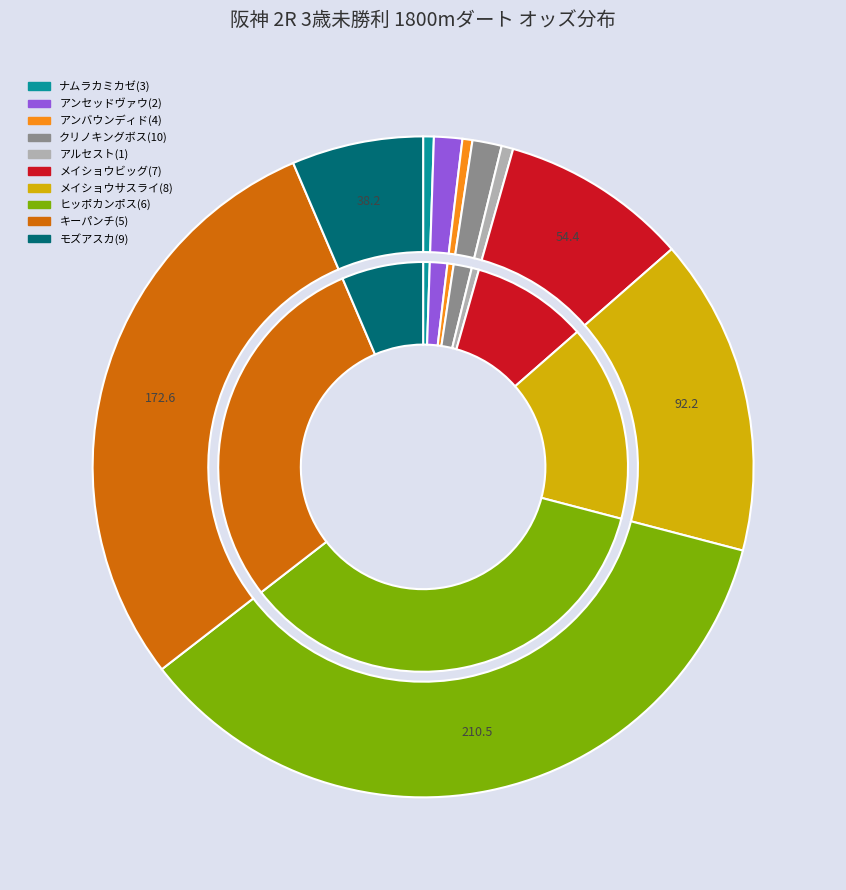

True or false: クリノキングボス(10) accounts for 11% of the total.

False